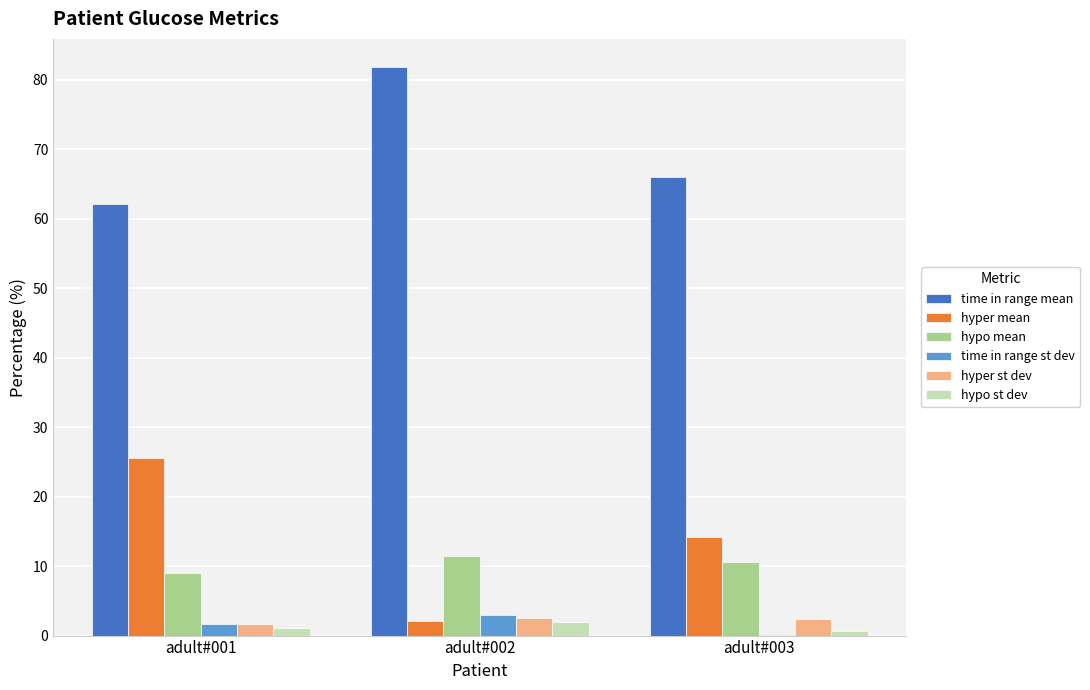

What is the maximum value shown in the chart?

81.8